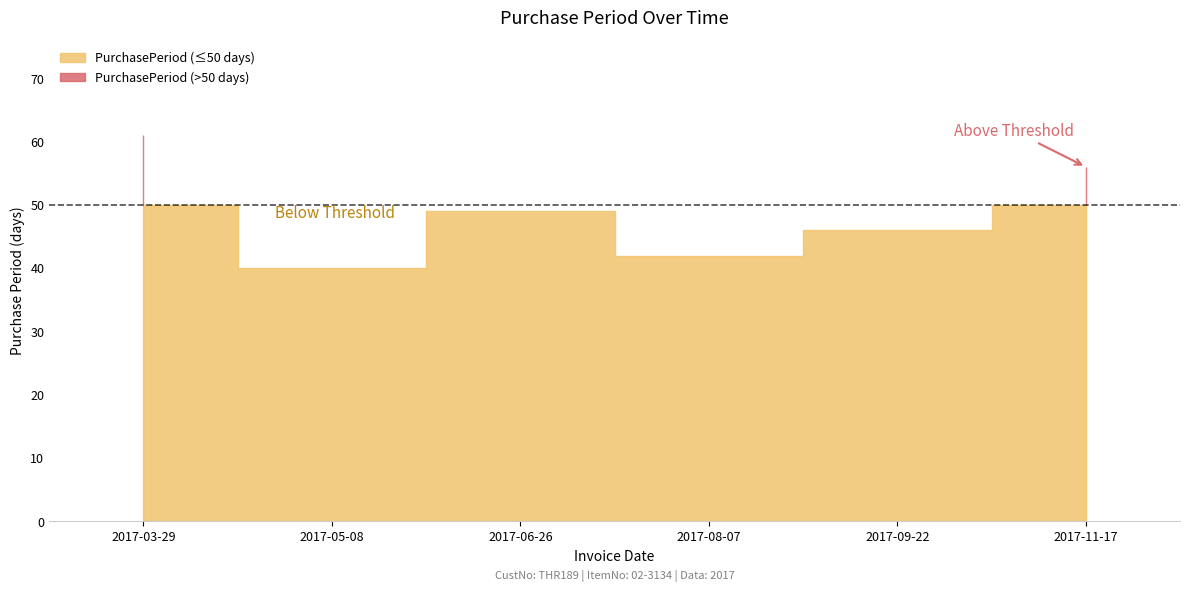

What is the ratio of the value at 2017-05-08 to the value at 2017-03-29?

0.7